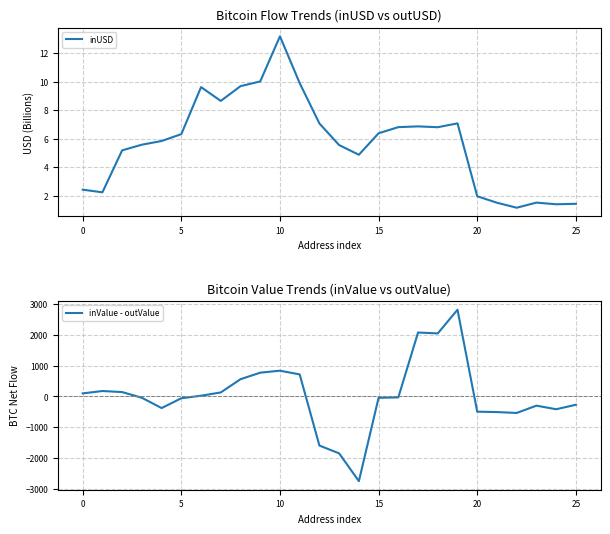

At which label does inUSD first exceed 6?

5